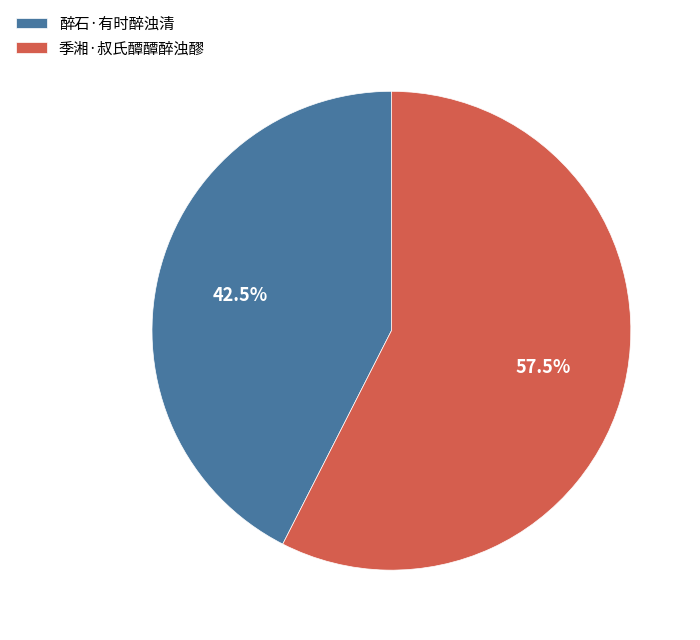

Does any single category account for the majority?

Yes